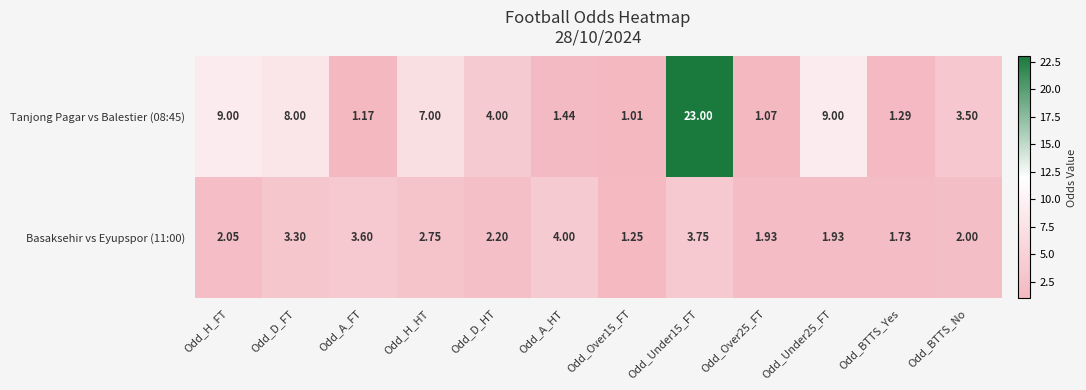

At which label does Basaksehir vs Eyupspor (11:00) reach its peak?

Odd_A_HT